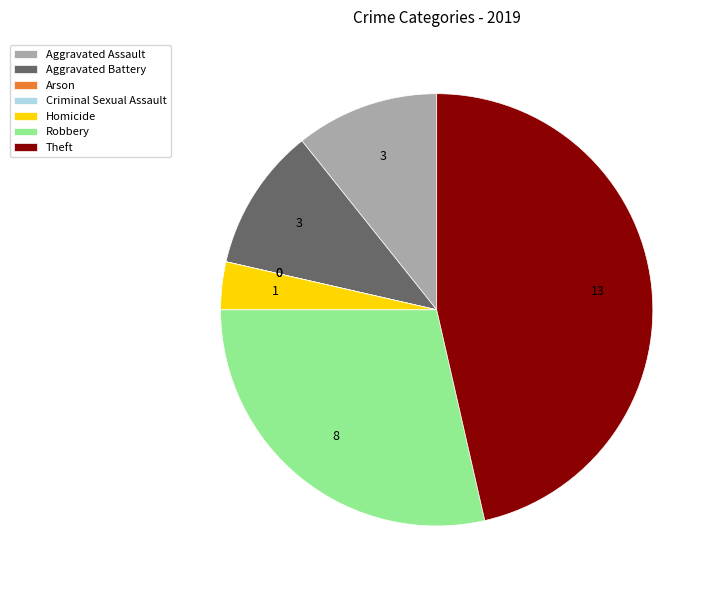

Which slice is the largest?

Theft